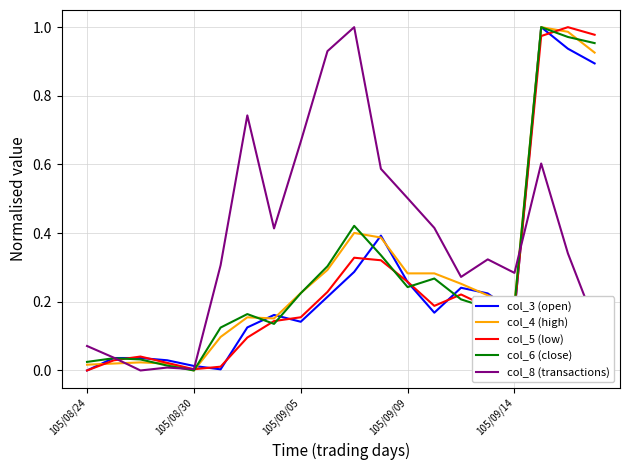

Which series has the largest total across all categories?

col_8 (transactions)